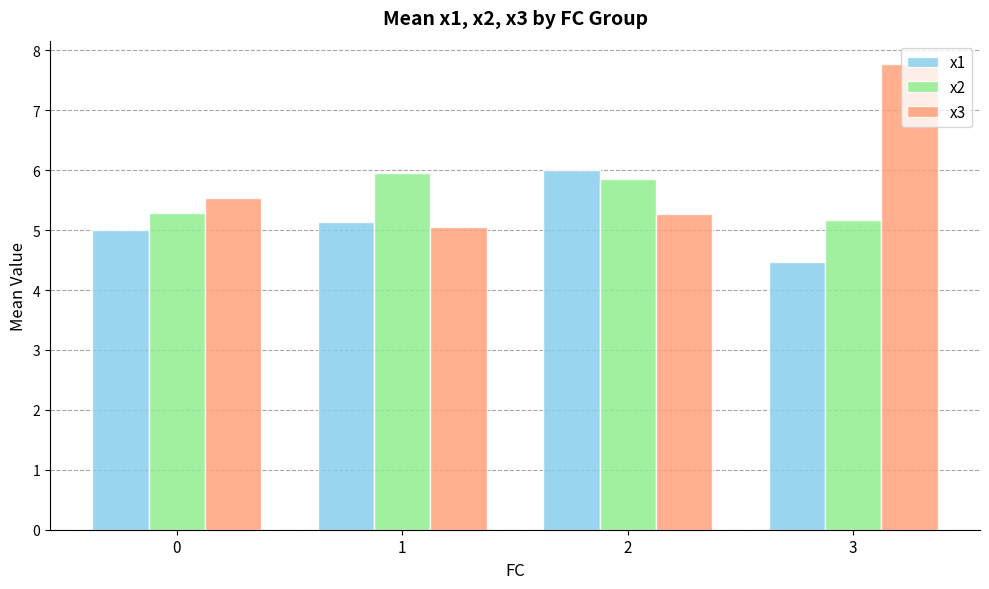

What is the average value of the x1 series?

5.2